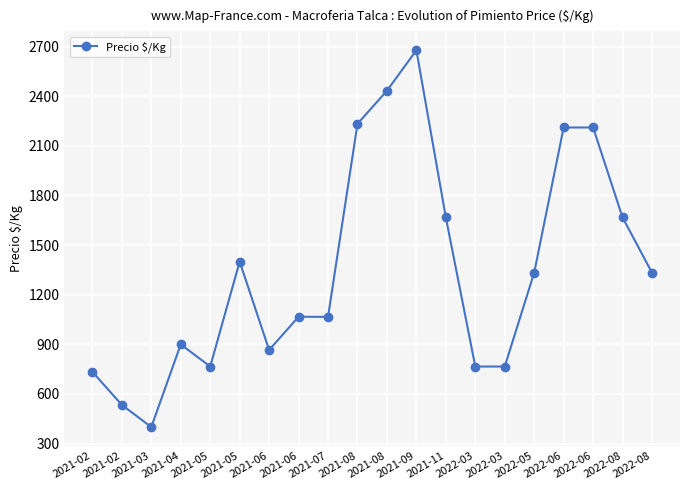

What is the label of the 15th point from the left?

2022-03